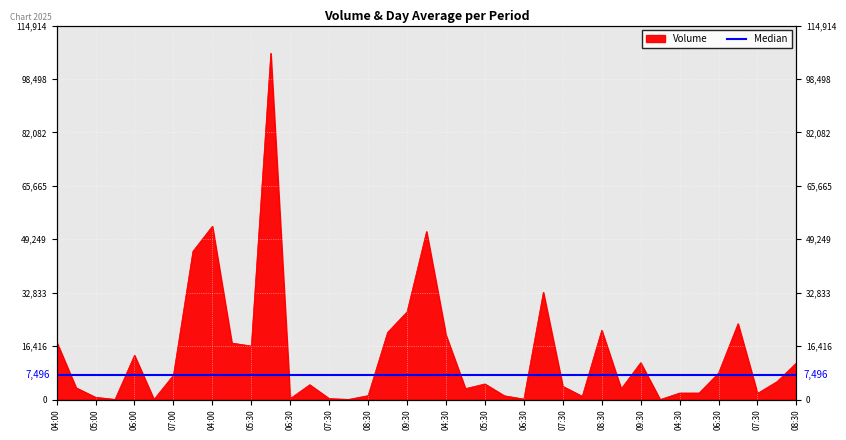

At which label is the value closest to 53201?

04:00